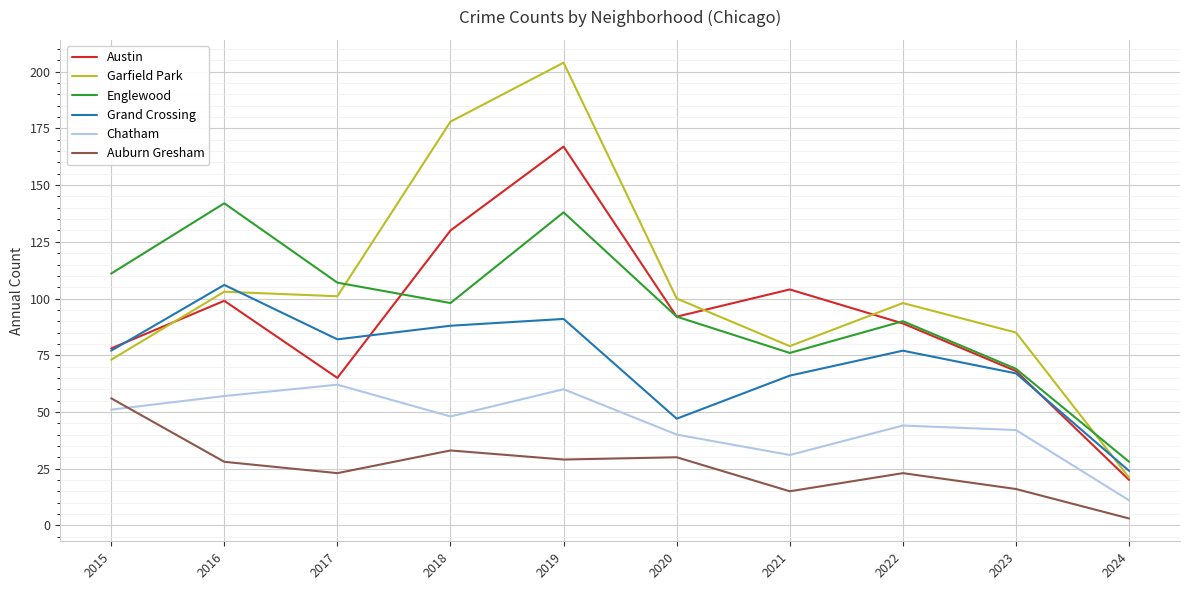

True or false: Chatham and Englewood intersect in this chart.

False